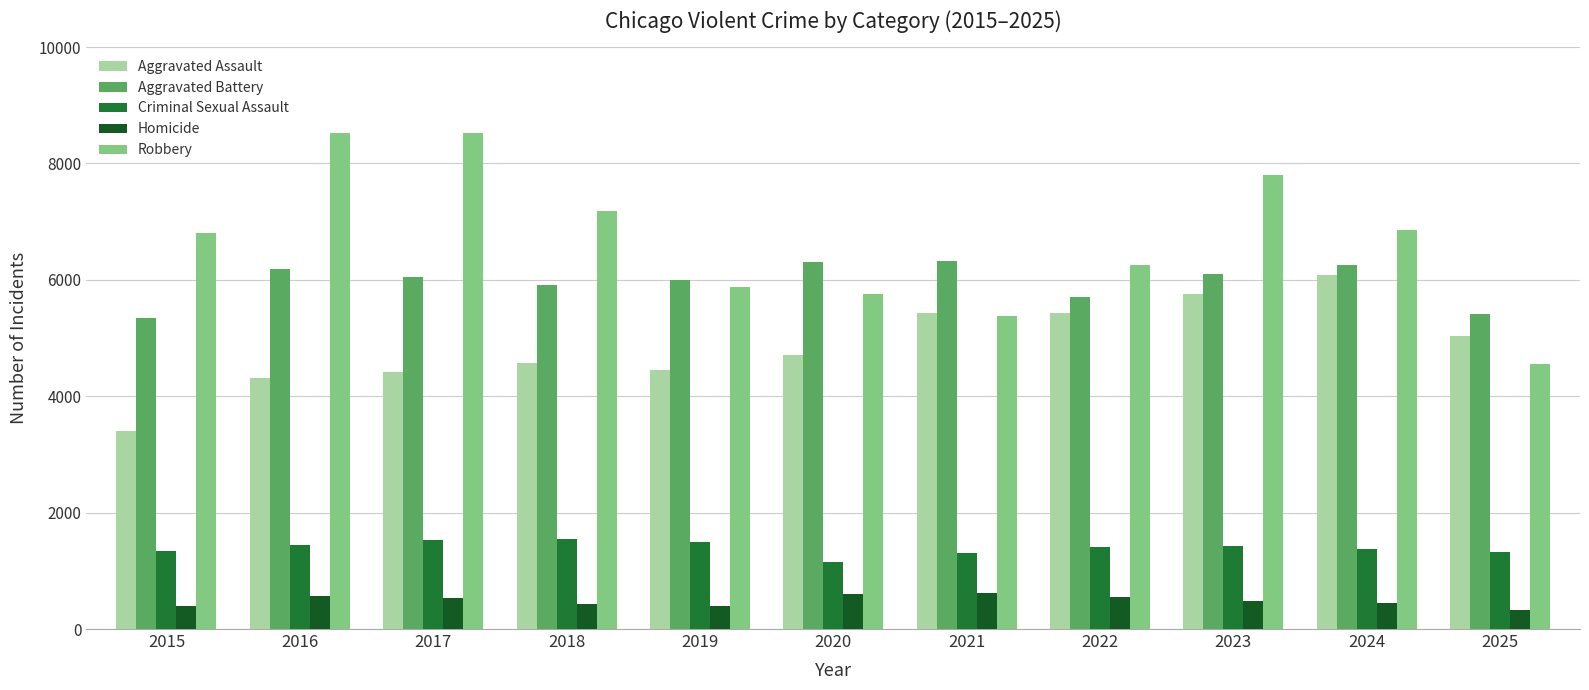

How many values in the Criminal Sexual Assault series are below 1406?

5